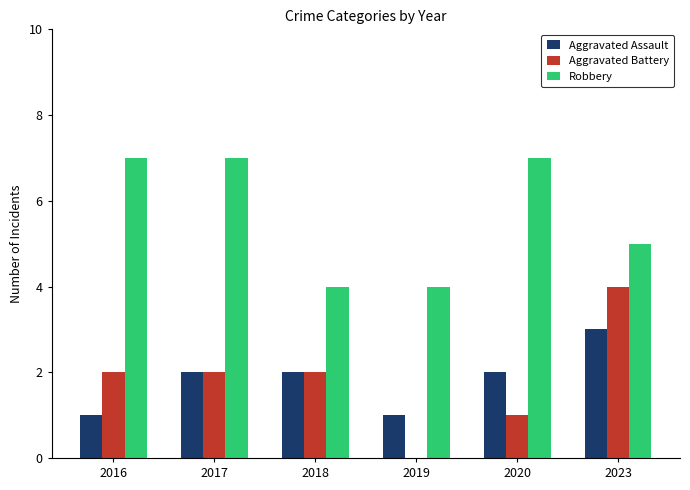

Are the bars horizontal?

No